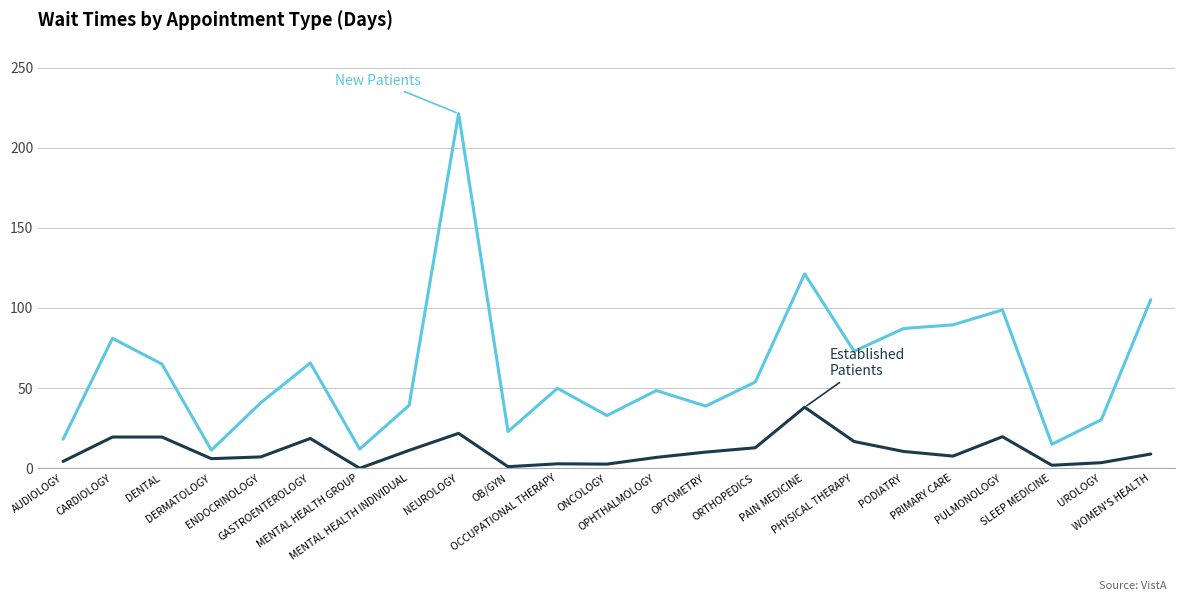

What is the greatest value displayed?

221.3